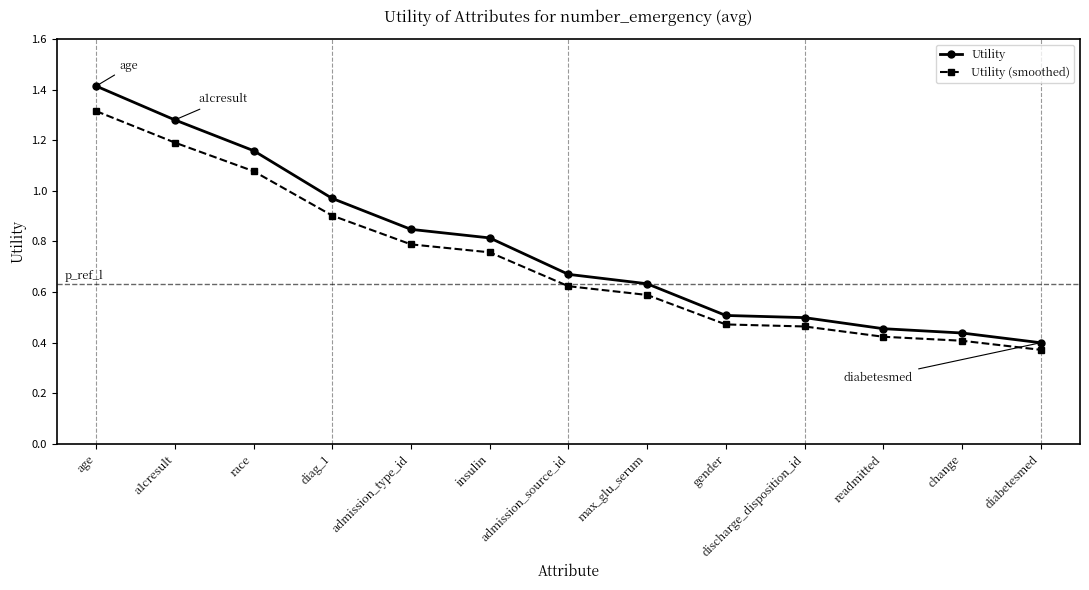

List the series in order of their peak value, highest first.

Utility, Utility (smoothed)